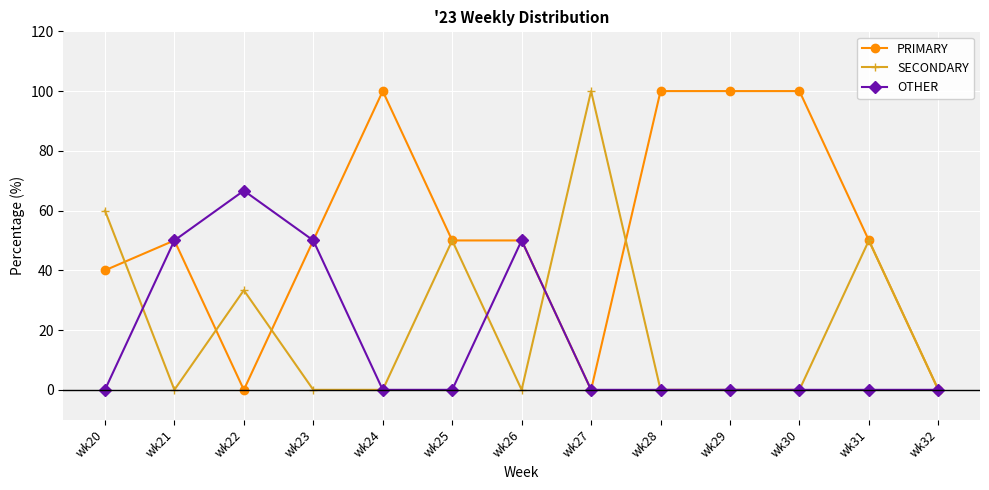

What is the difference between the second highest and second lowest values in the SECONDARY series?

60.0